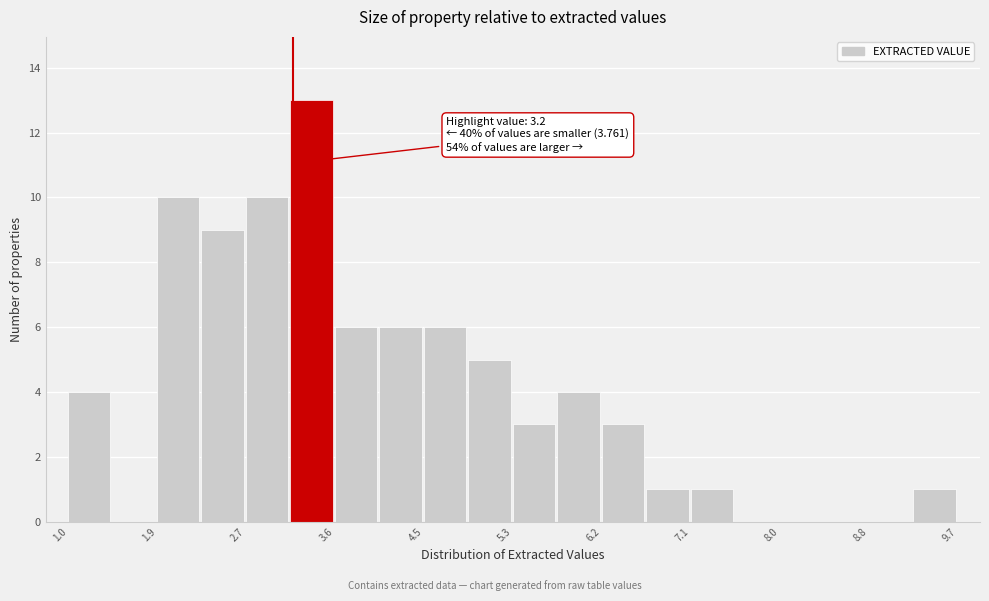

Which range on the x-axis has the tallest bar?

3.2 to 3.6